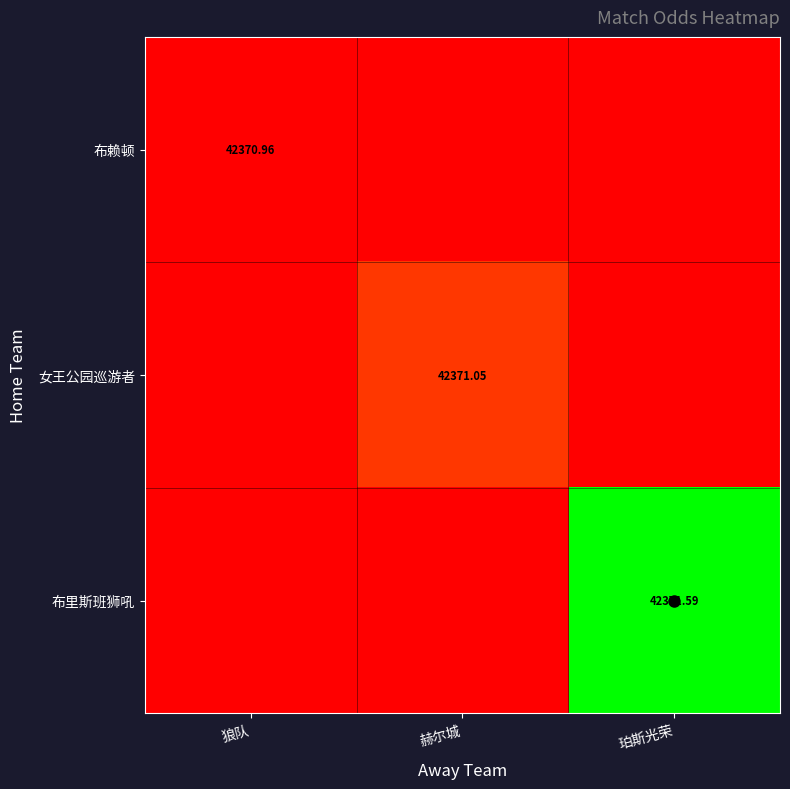

Between 狼队 and 珀斯光荣, which is larger?

狼队